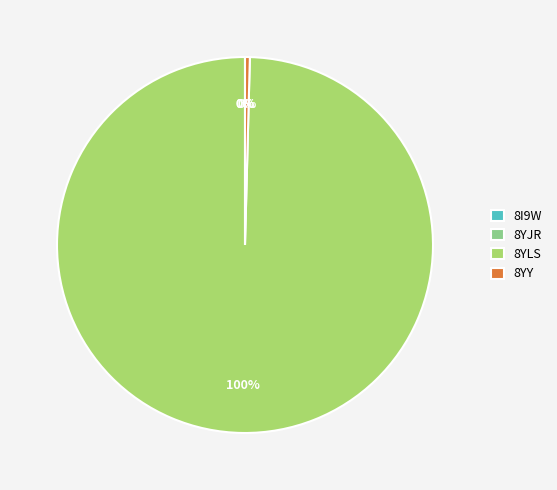

Is it true that 8YLS is 100% of the pie?

True